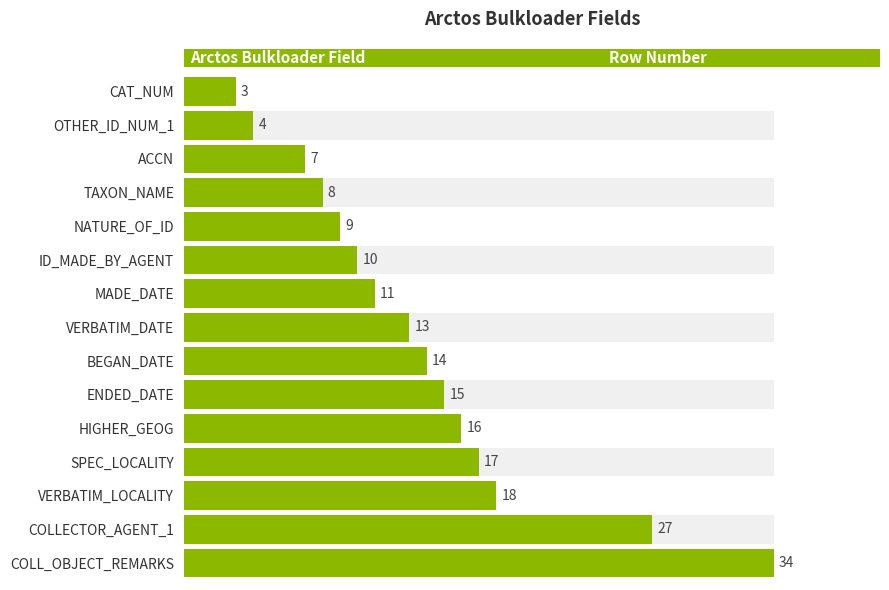

Is it true that the value at HIGHER_GEOG is 10?

False